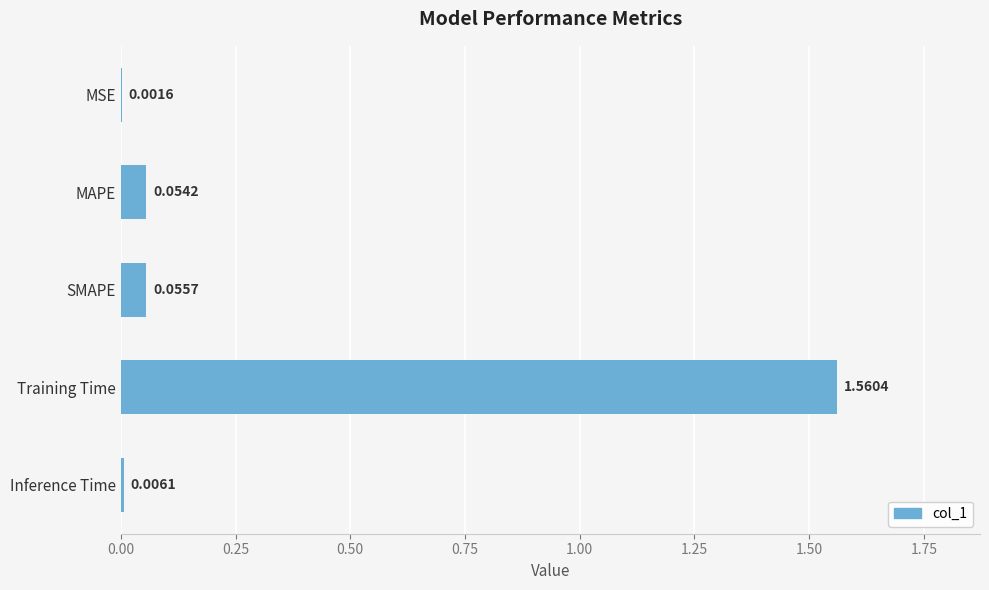

What is the change in value from MSE to SMAPE?

+0.1